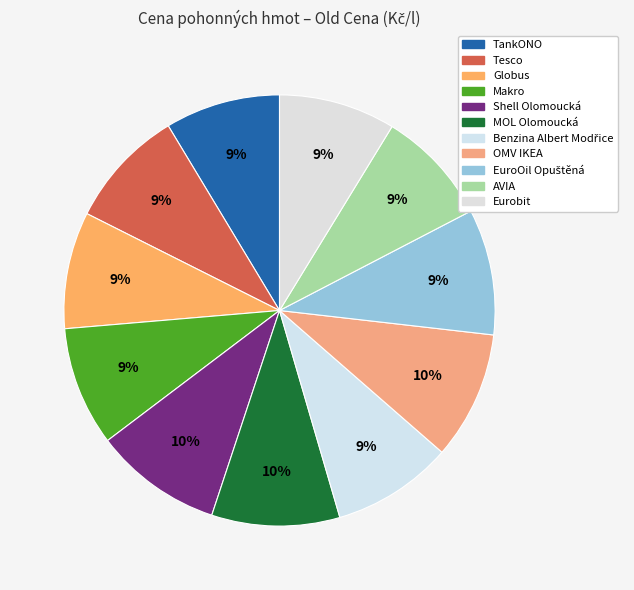

Does TankONO account for over 50% of the chart?

No